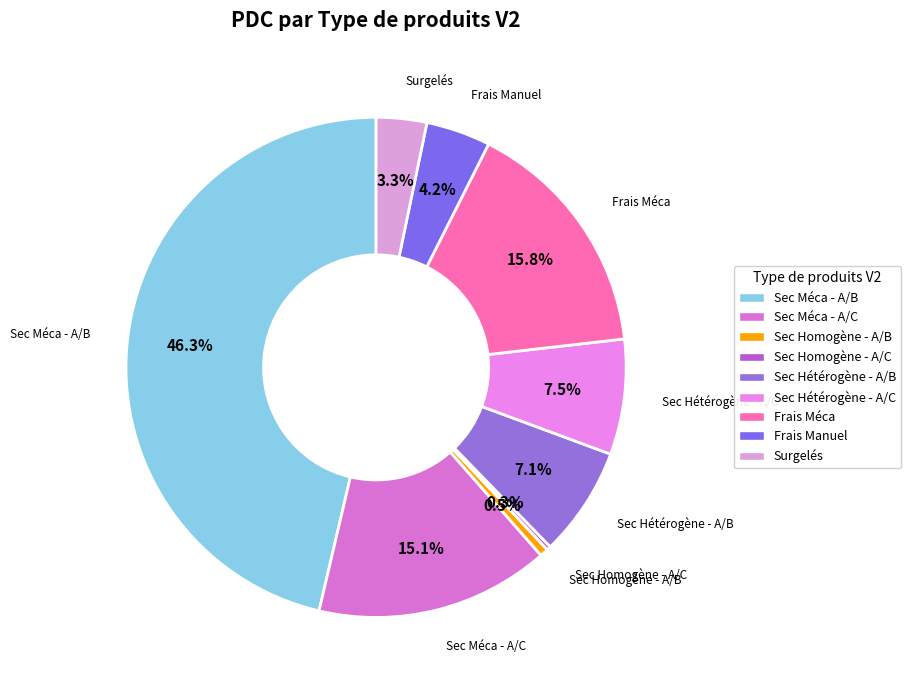

How much of the chart is everything except Sec Homogène - A/B?

99.5%